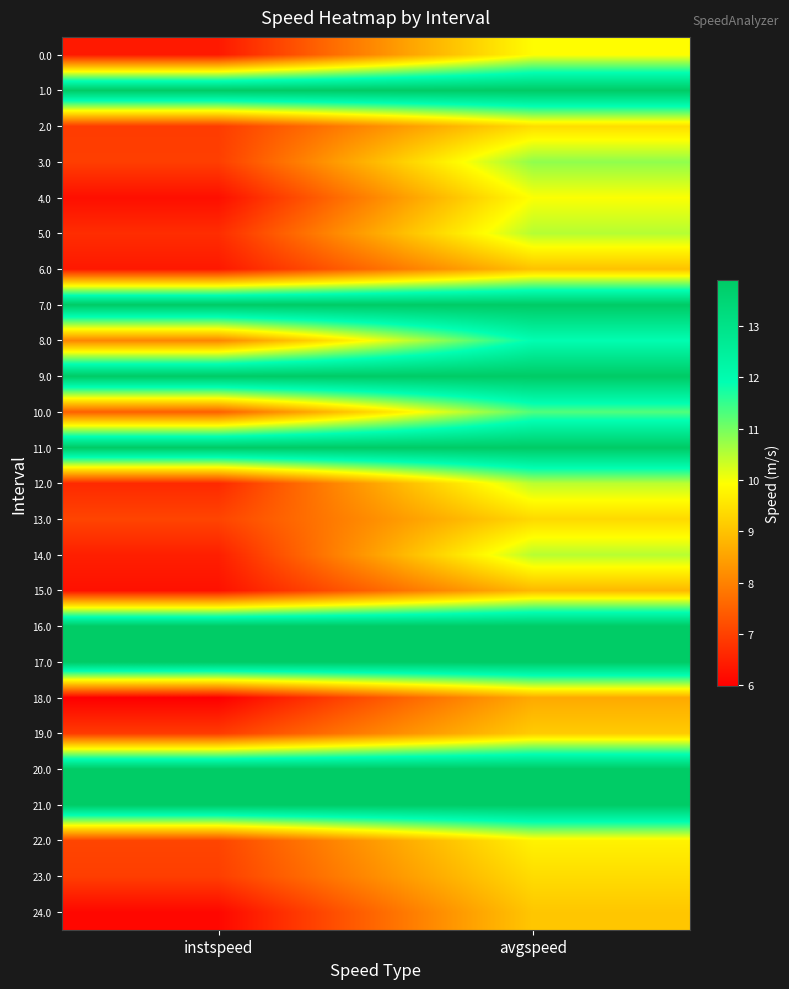

Reading right to left, extract all data points from this chart.

0.0: avgspeed=9.9	instspeed=6.4
1.0: avgspeed=13.9	instspeed=13.9
2.0: avgspeed=9.4	instspeed=6.9
3.0: avgspeed=10.8	instspeed=7.0
4.0: avgspeed=10.0	instspeed=6.2
5.0: avgspeed=10.5	instspeed=6.7
6.0: avgspeed=9.0	instspeed=6.4
7.0: avgspeed=13.9	instspeed=13.9
8.0: avgspeed=11.9	instspeed=8.1
9.0: avgspeed=13.9	instspeed=13.9
10.0: avgspeed=11.3	instspeed=7.5
11.0: avgspeed=13.9	instspeed=13.9
12.0: avgspeed=10.5	instspeed=6.6
13.0: avgspeed=9.4	instspeed=7.1
14.0: avgspeed=10.5	instspeed=6.5
15.0: avgspeed=8.9	instspeed=6.3
16.0: avgspeed=13.9	instspeed=13.9
17.0: avgspeed=13.9	instspeed=13.9
18.0: avgspeed=8.6	instspeed=6.0
19.0: avgspeed=9.1	instspeed=6.9
20.0: avgspeed=13.9	instspeed=13.9
21.0: avgspeed=13.9	instspeed=13.9
22.0: avgspeed=9.7	instspeed=7.1
23.0: avgspeed=9.4	instspeed=7.0
24.0: avgspeed=9.1	instspeed=6.1